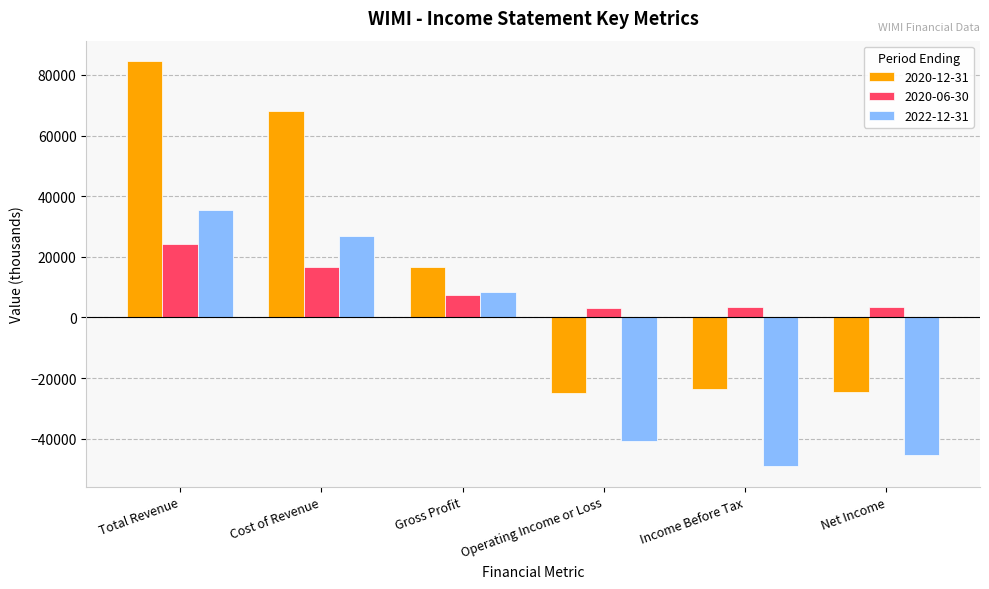

What is the minimum value shown in the chart?

-49100